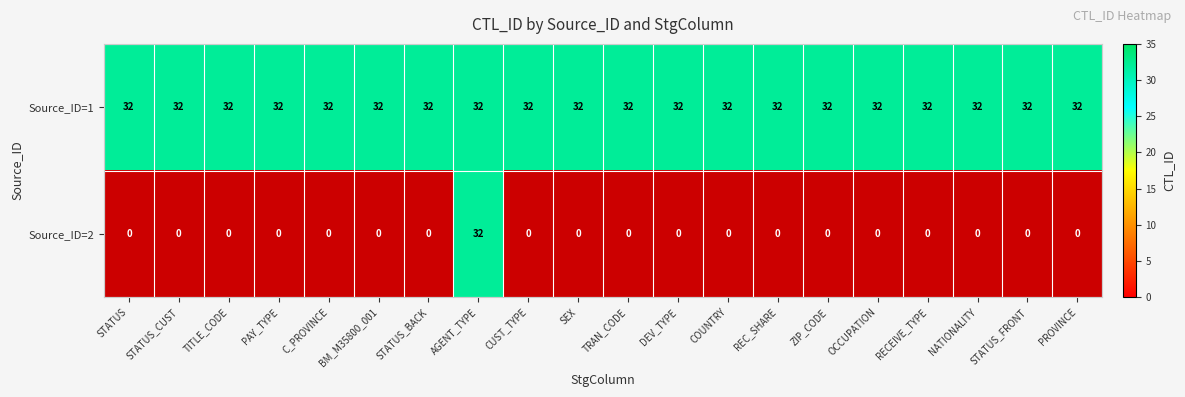

Reading left to right, what are all the values shown in this chart?

1: 32	32	32	32	32	32	32	32	32	32	32	32	32	32	32	32	32	32	32	32
2: 0	0	0	0	0	0	0	32	0	0	0	0	0	0	0	0	0	0	0	0